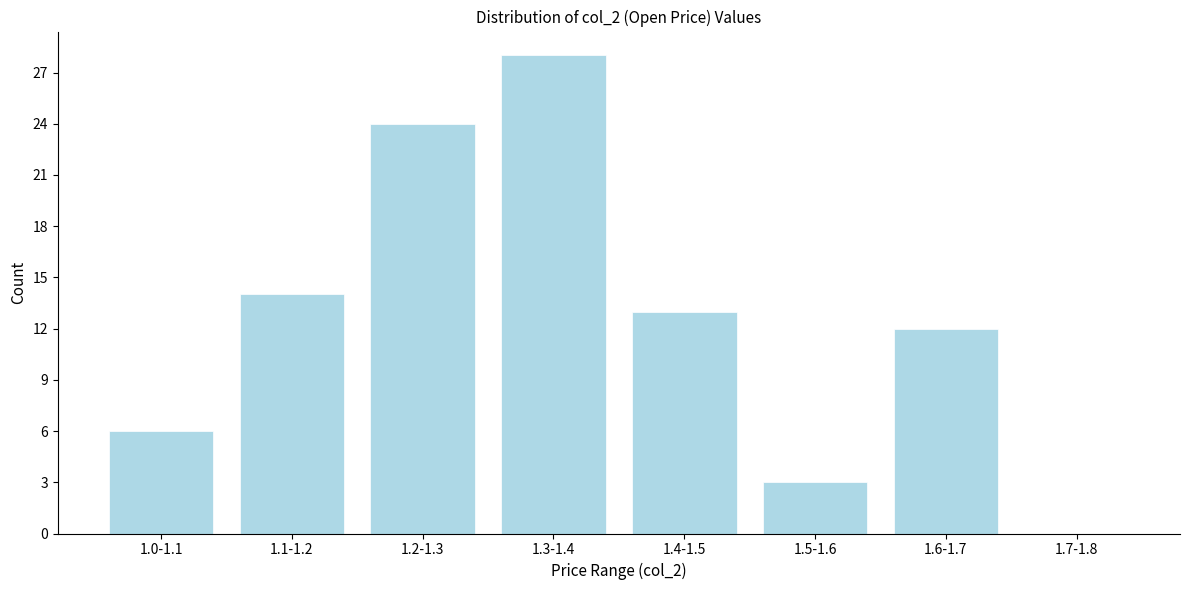

Reading left to right, transcribe all the data shown in this chart.

1.0-1.1=6	1.1-1.2=14	1.2-1.3=24	1.3-1.4=28	1.4-1.5=13	1.5-1.6=3	1.6-1.7=12	1.7-1.8=0